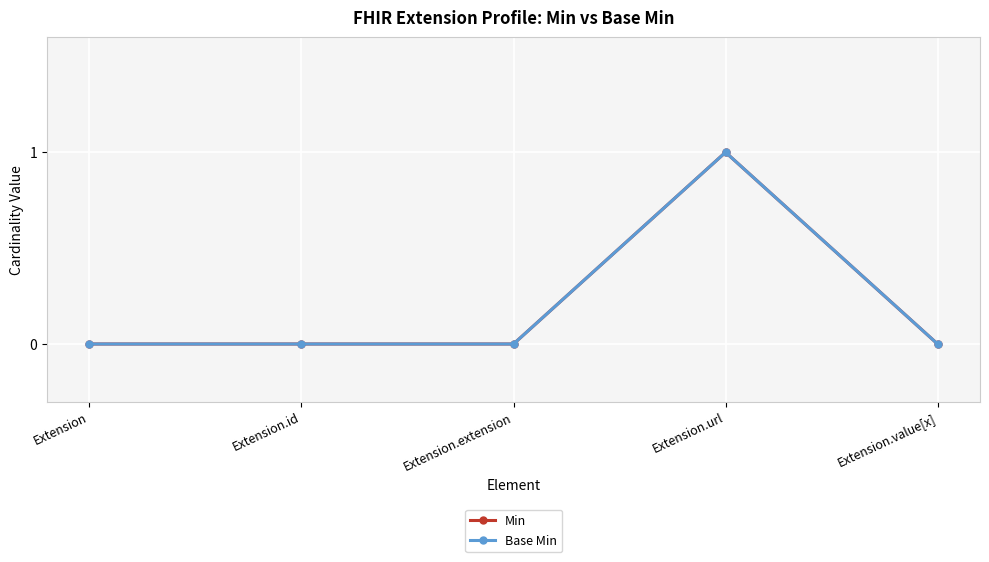

Is this an area chart (filled region under the line)?

No